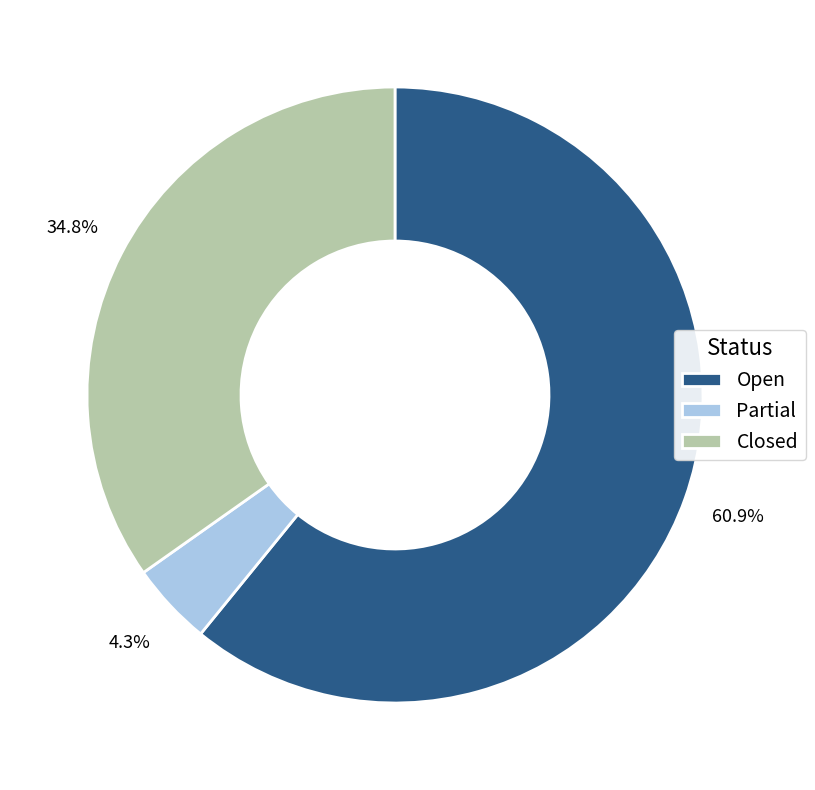

What is the ratio of the value at Closed to the value at Open?

0.6